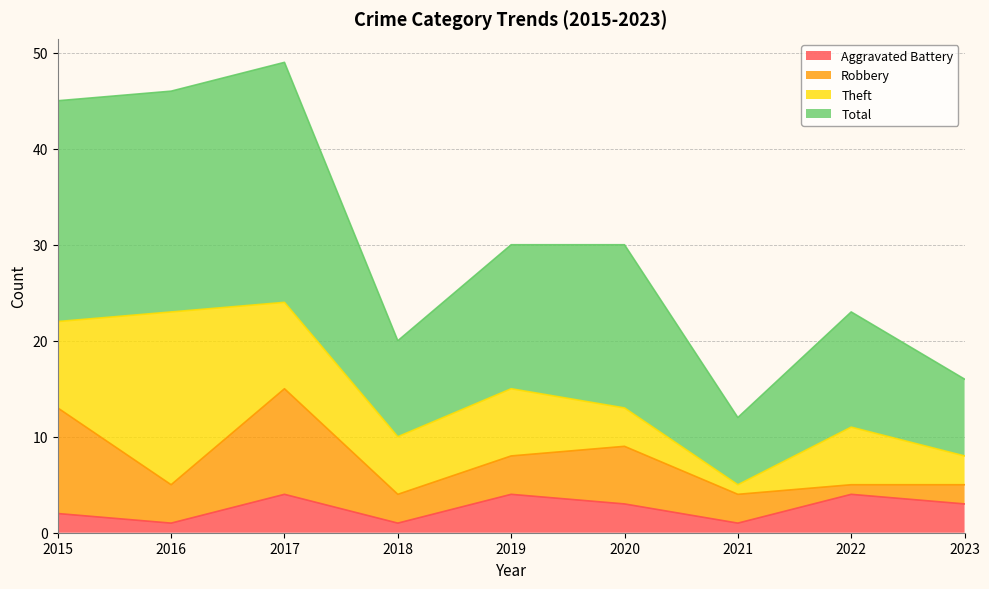

What is the minimum value for Aggravated Battery?

1